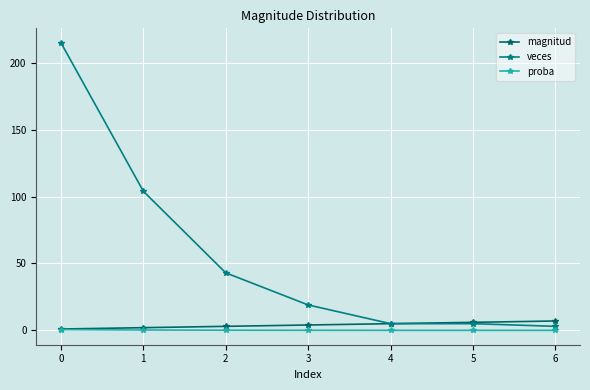

What is the sum of the veces values at 0 and 2?

258.0